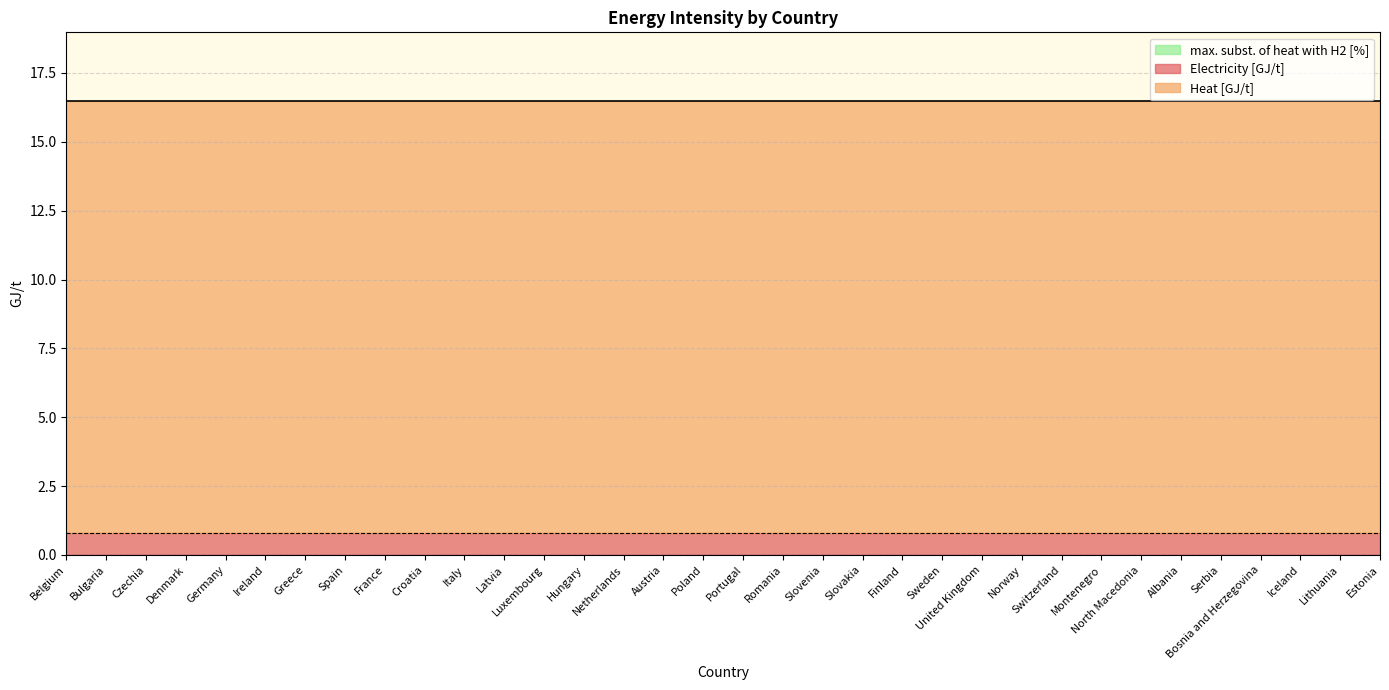

What is the label of the 18th point from the right?

Poland